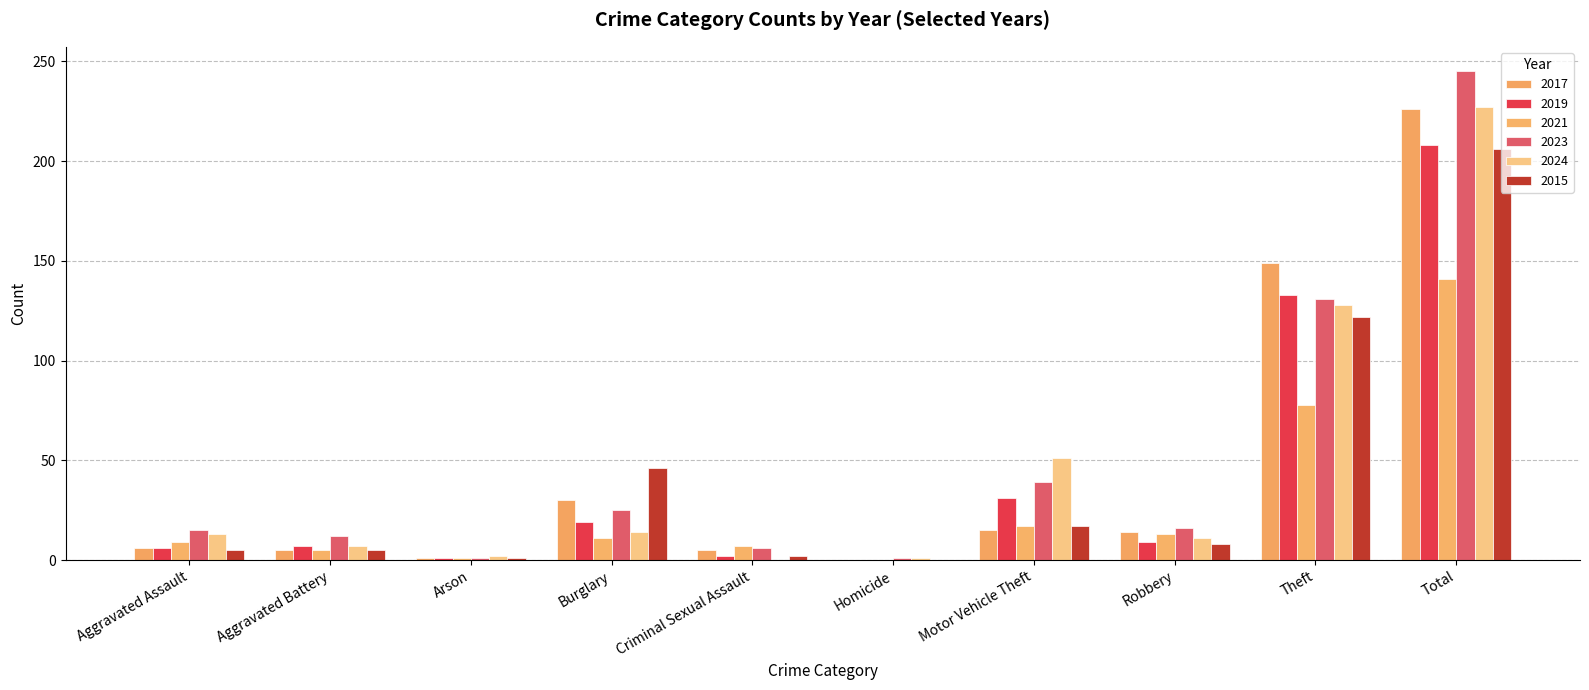

At how many categories does at least one series exceed 82?

2